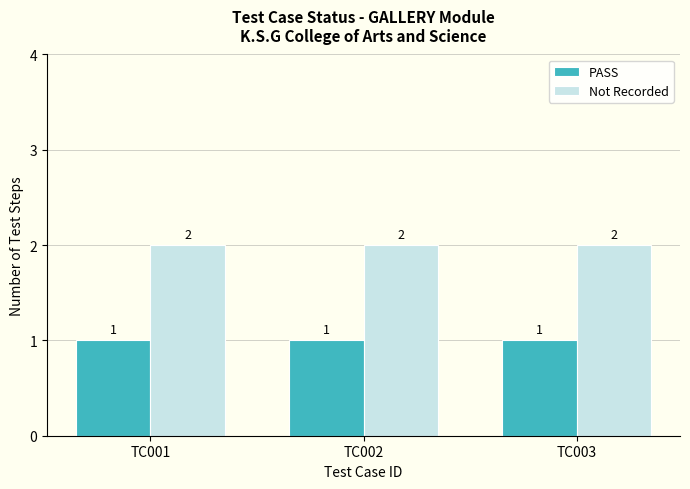

True or false: Not Recorded has a value of 1 at TC003.

False